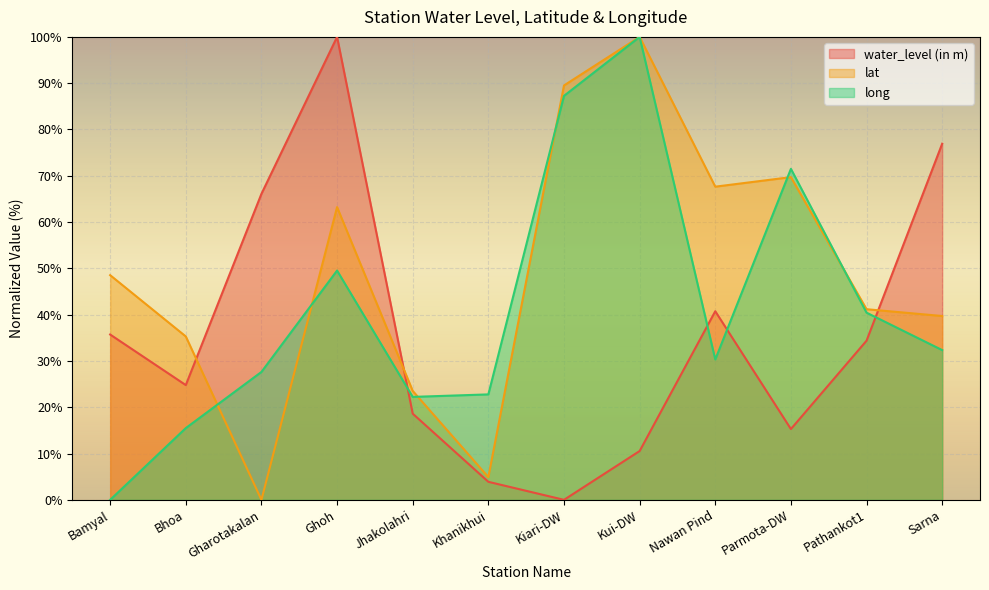

True or false: lat and water_level (in m) cross at least once.

True